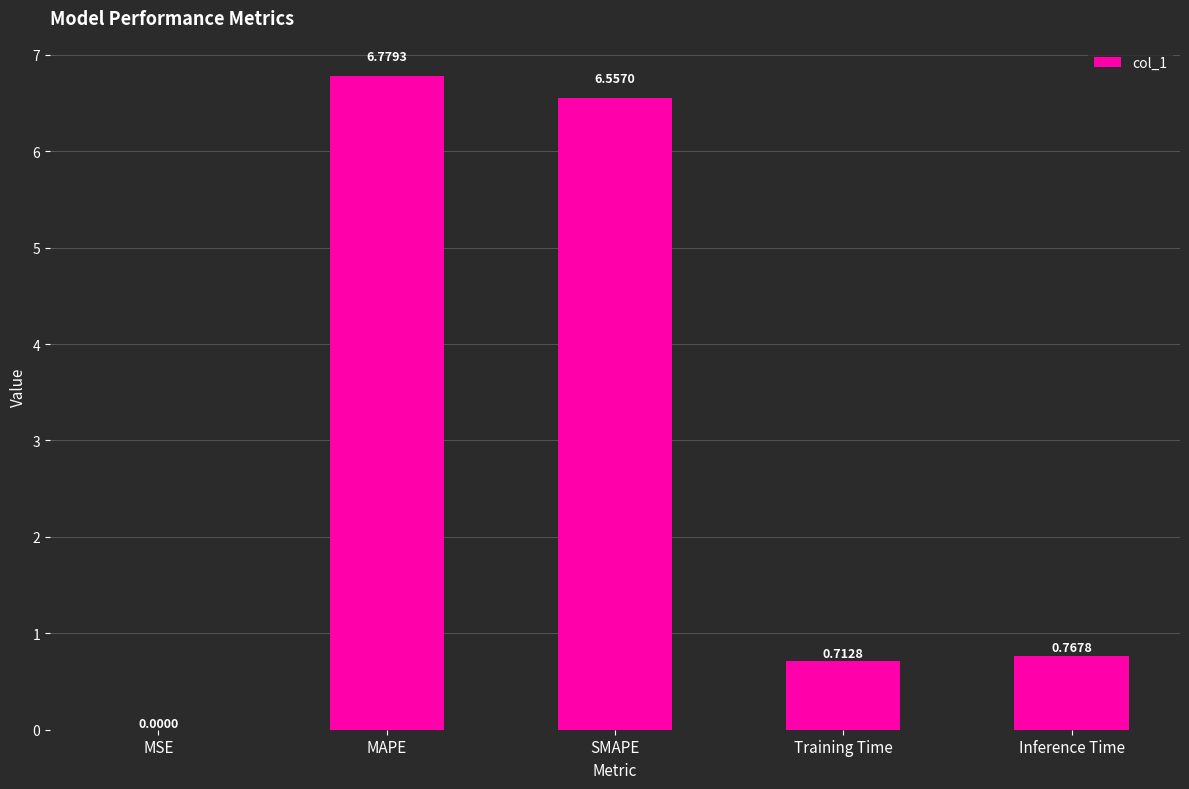

Which category has the highest value across all series?

MAPE